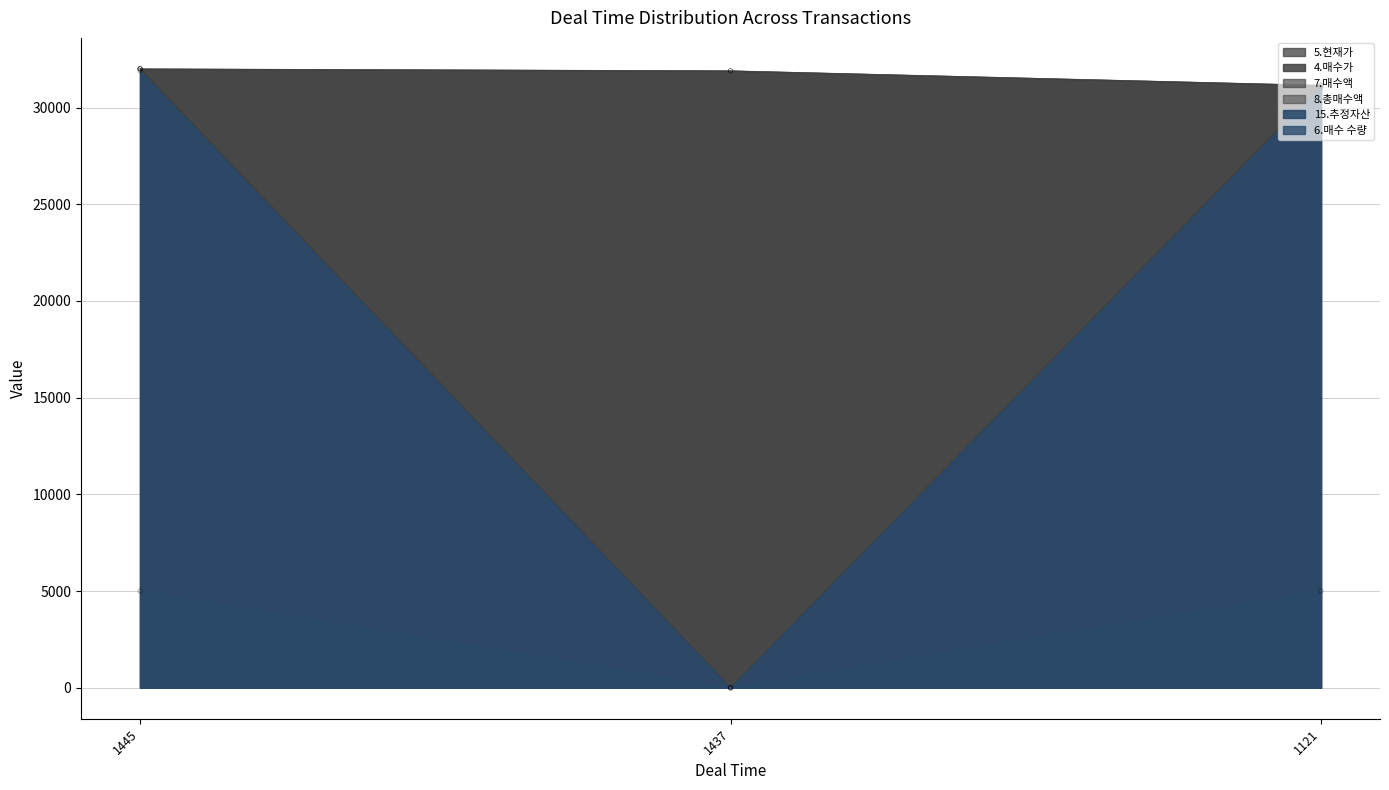

Which series has the largest total across all categories?

4.매수가